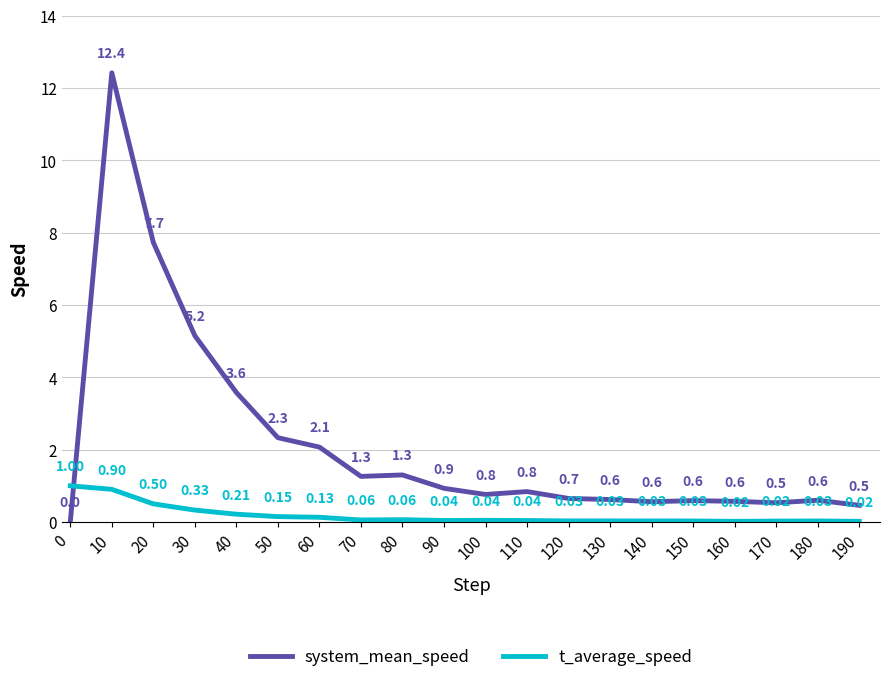

Which series has the widest spread of values?

system_mean_speed